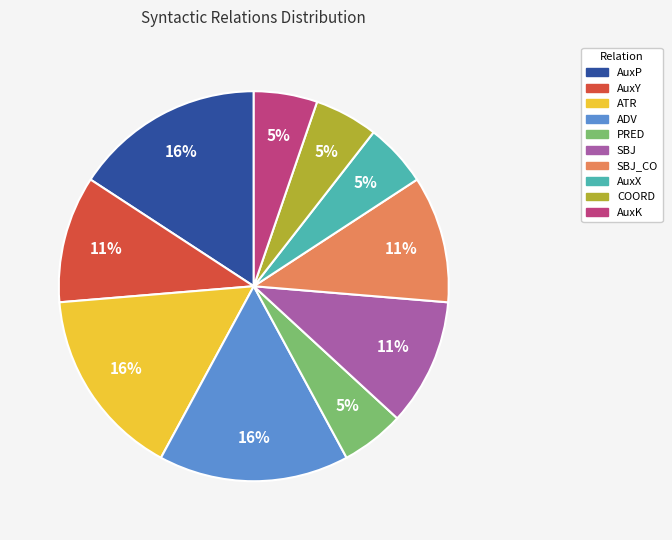

The ADV slice represents 16% of the pie. True or false?

True